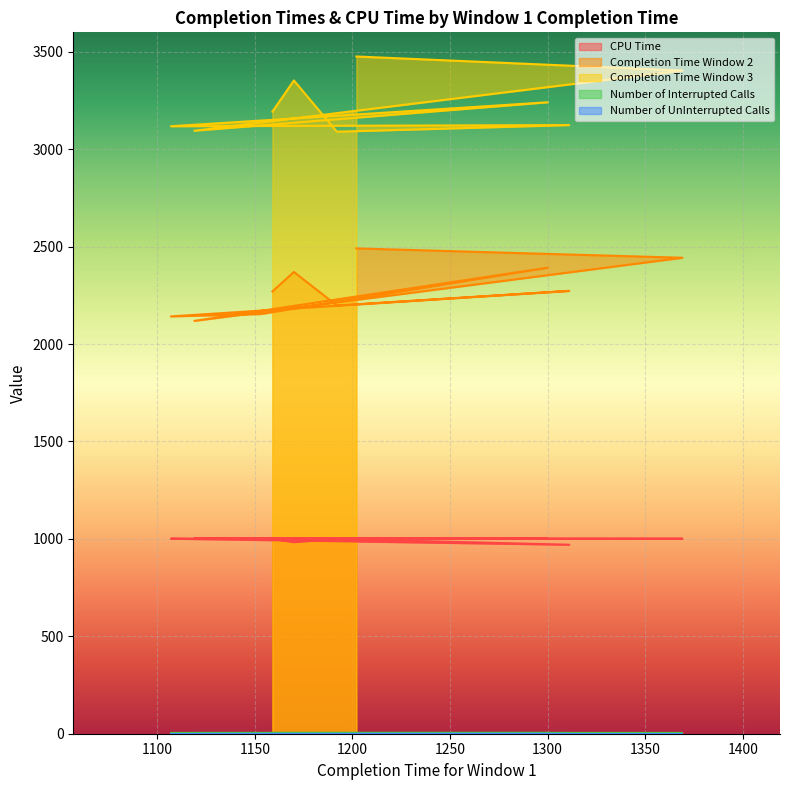

What is the maximum value shown in the chart?

3476.0